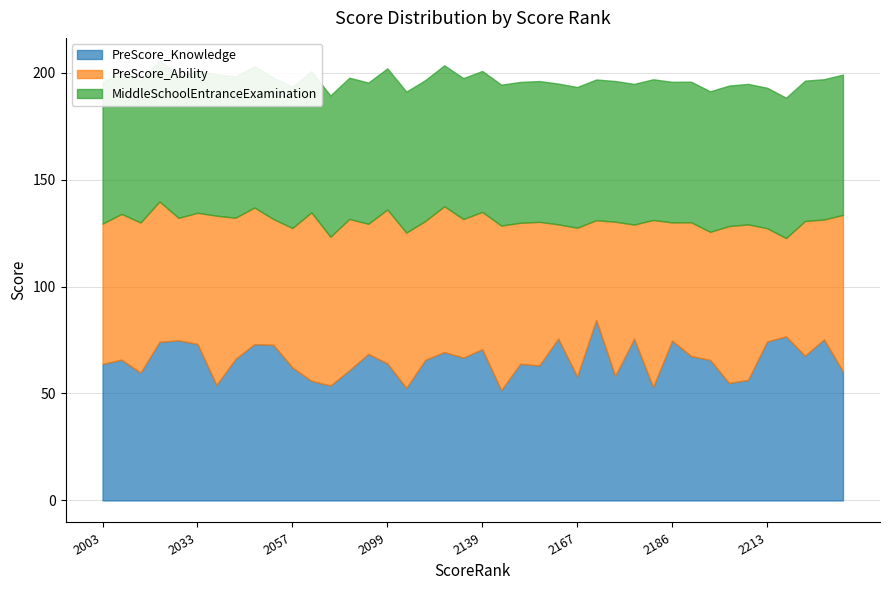

What is the difference between the highest and lowest values at 2033?

11.9